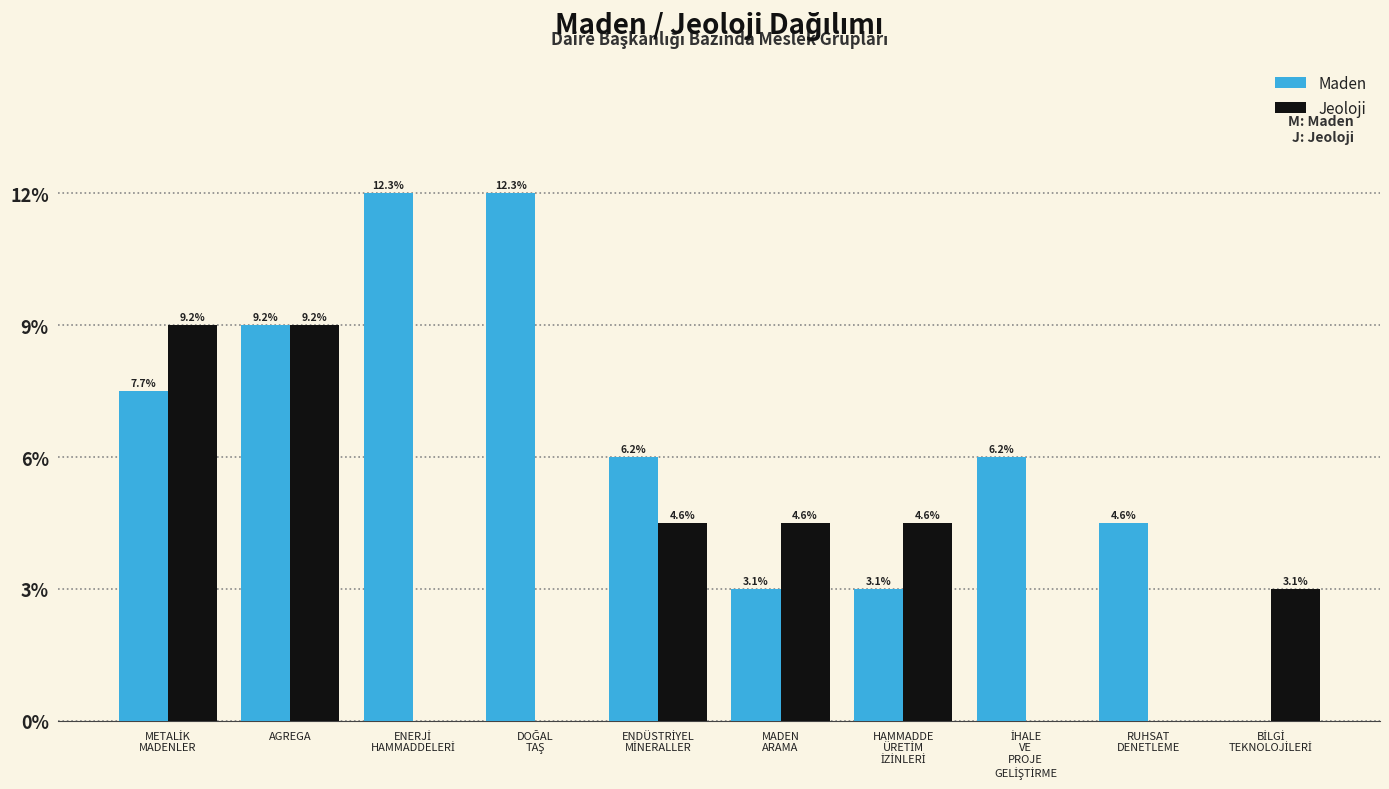

Is the value of Jeoloji at BİLGİ
TEKNOLOJİLERİ greater than the value of Maden at İHALE
VE
PROJE
GELİŞTİRME?

No